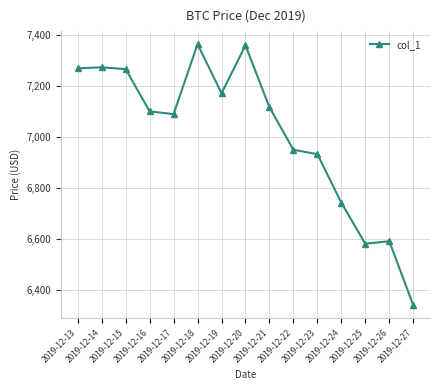

What is the minimum value shown in the chart?

6339.7